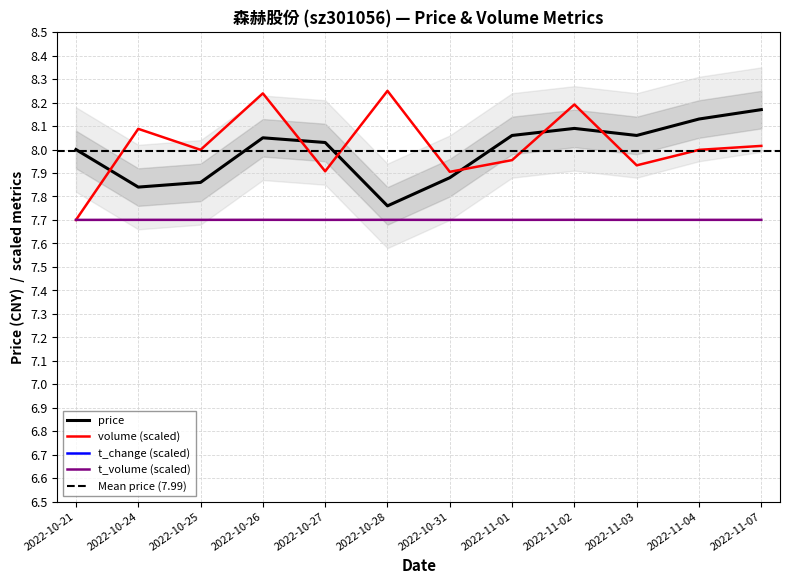

What is the label of the 3rd point from the right?

2022-11-03